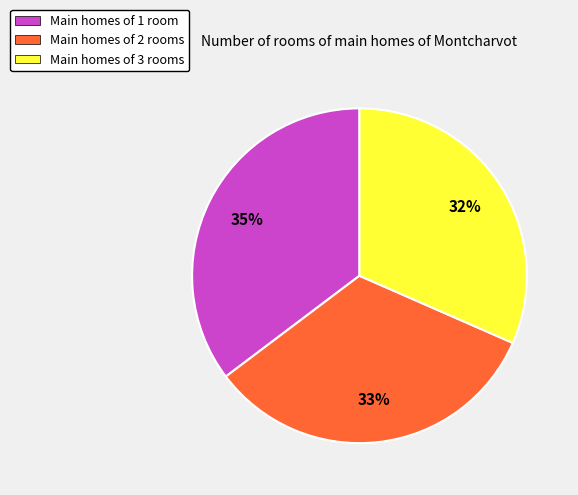

Which has a higher value, Main homes of 2 rooms or Main homes of 3 rooms?

Main homes of 2 rooms